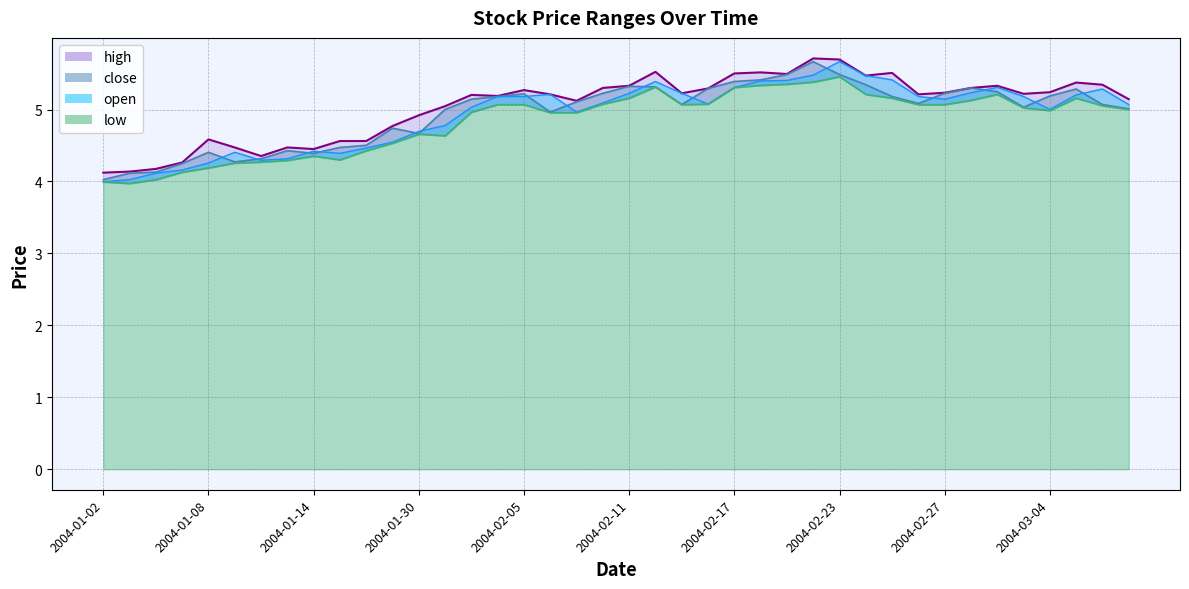

Which has a higher value, 2004-01-09 or 2004-02-23?

2004-02-23